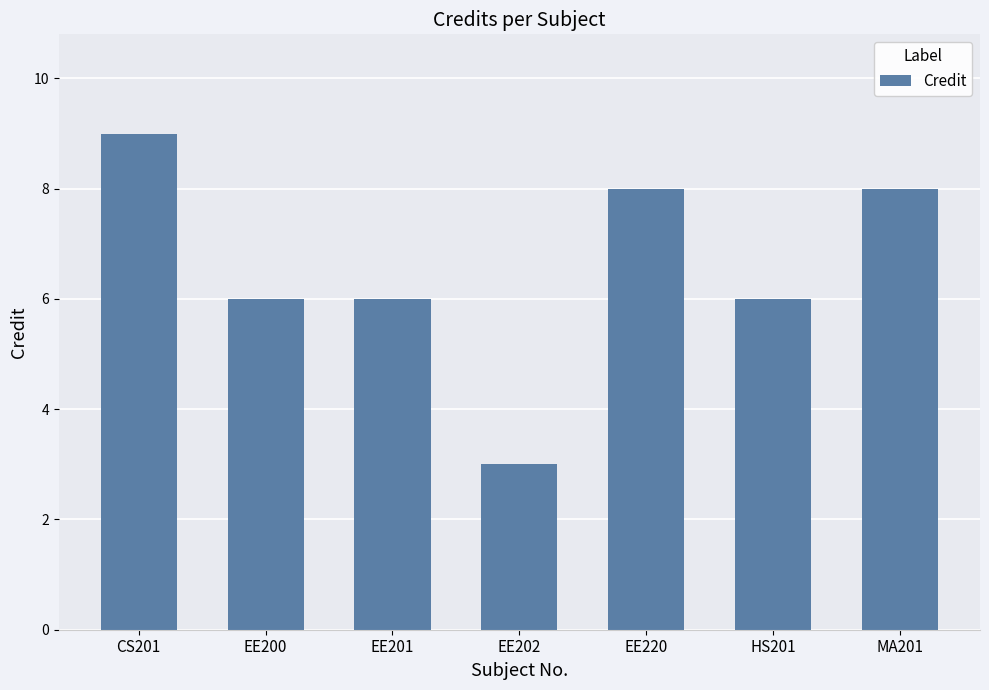

True or false: the data shows 4 at EE200.

False